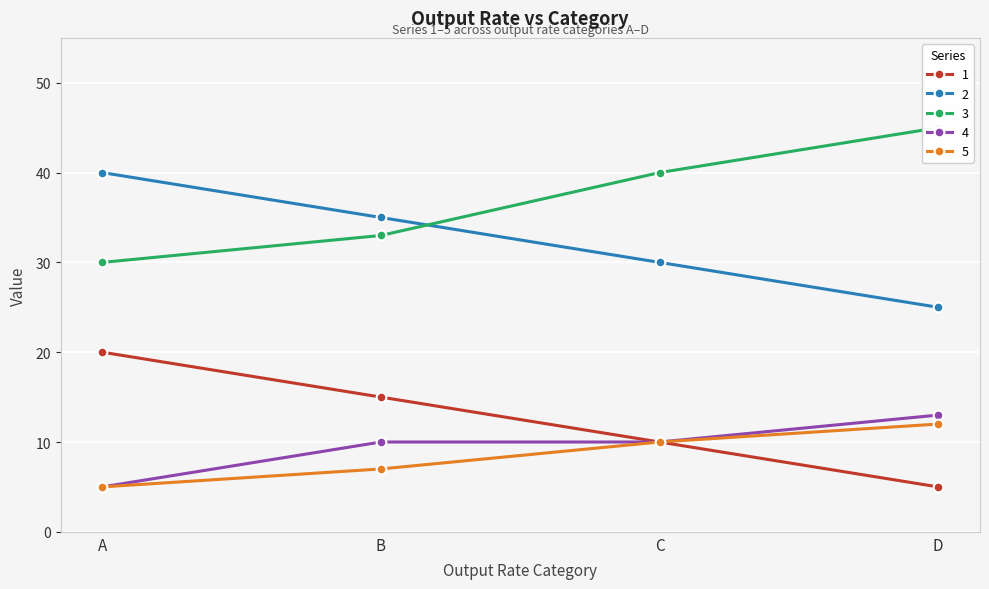

What is the minimum value shown in the chart?

5